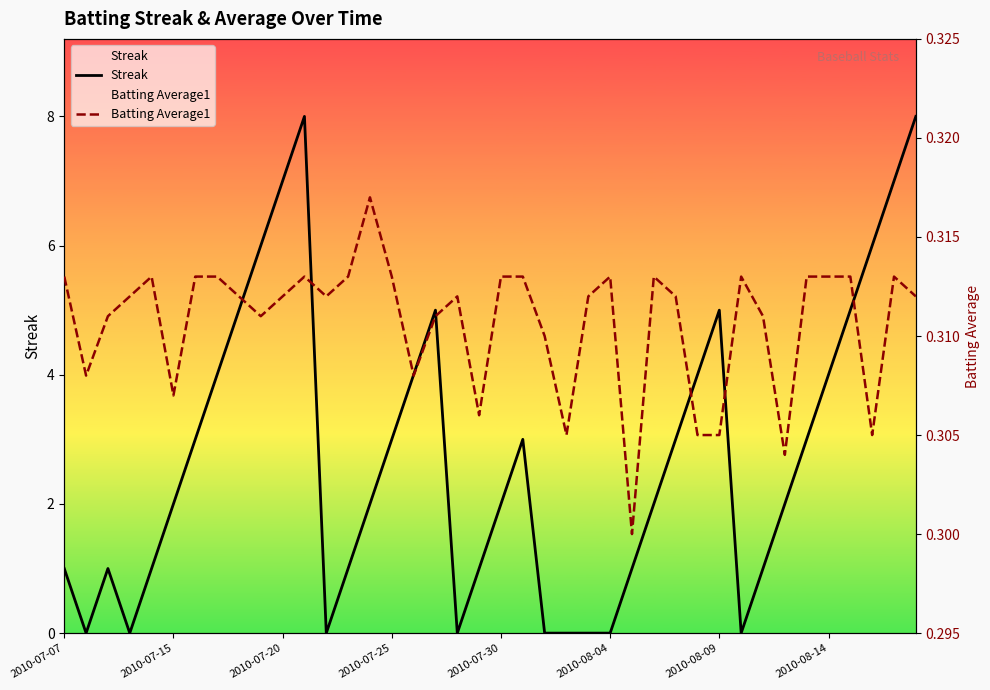

What are all the series names shown in the legend?

Streak, Batting Average1